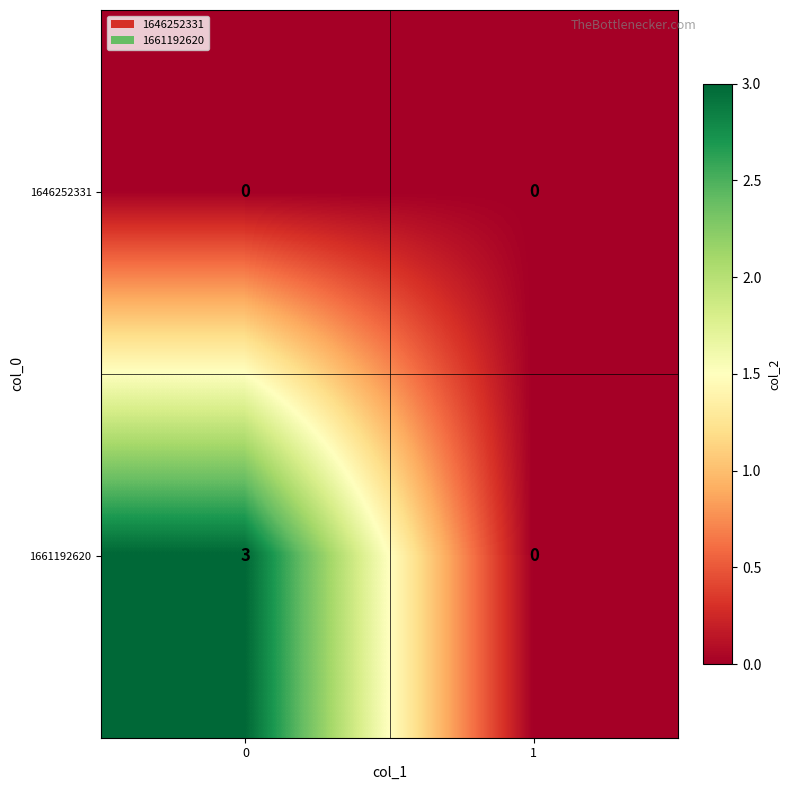

What is the sum of the 1661192620 values at 0 and 1?

3